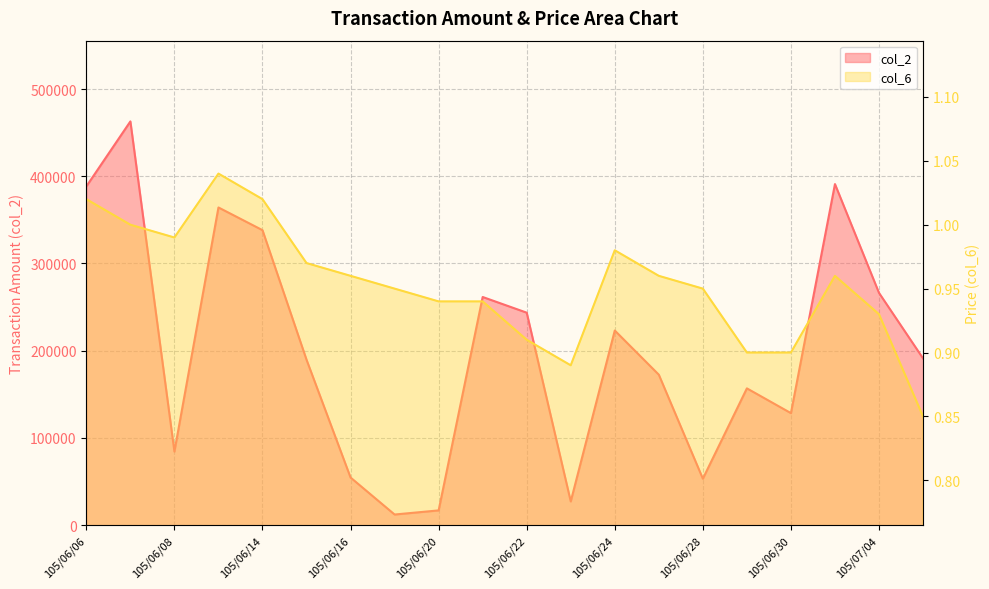

Is the value of col_2 at 105/06/21 greater than the value of col_6 at 105/06/13?

Yes